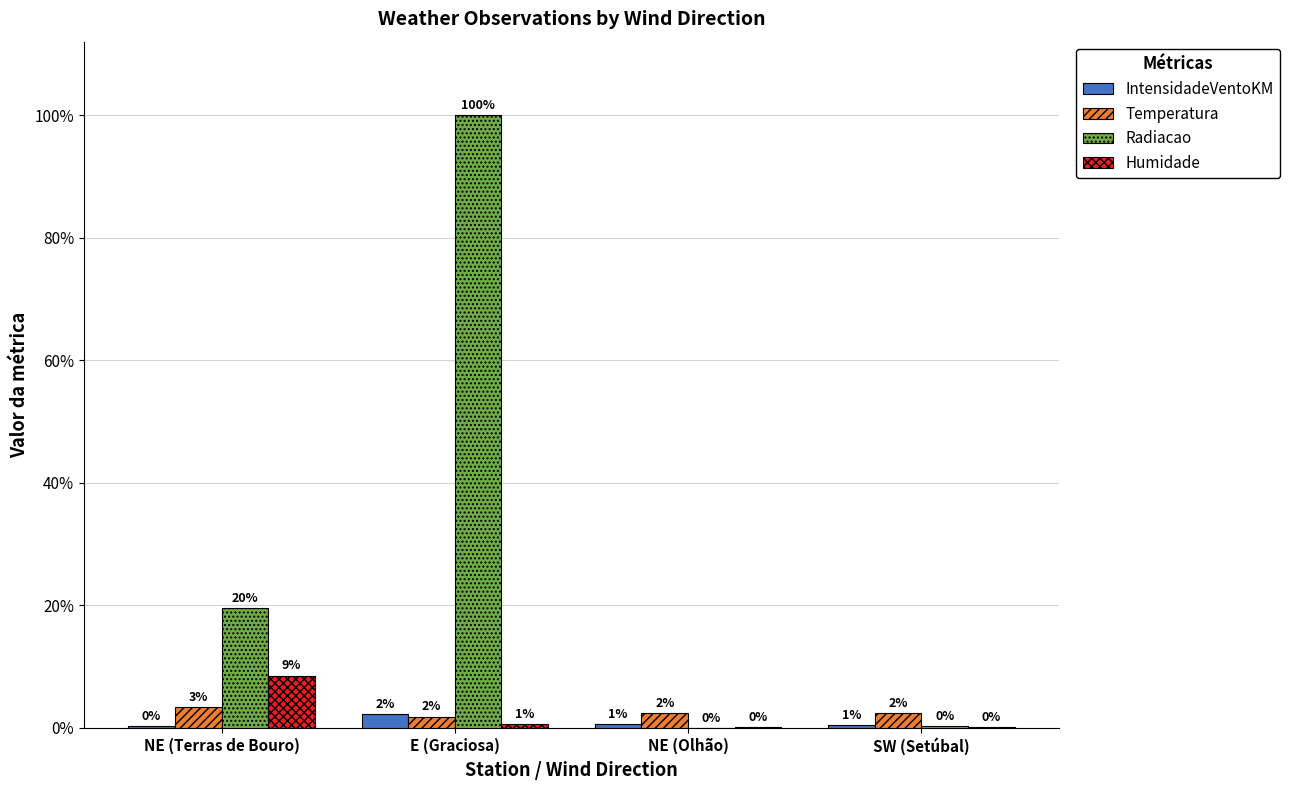

Reading left to right, transcribe all the data shown in this chart.

IntensidadeVentoKM: 0.0	0.0	0.0	0.0
Temperatura: 0.0	0.0	0.0	0.0
Radiacao: 0.2	1.0	0.0	0.0
Humidade: 0.1	0.0	0.0	0.0